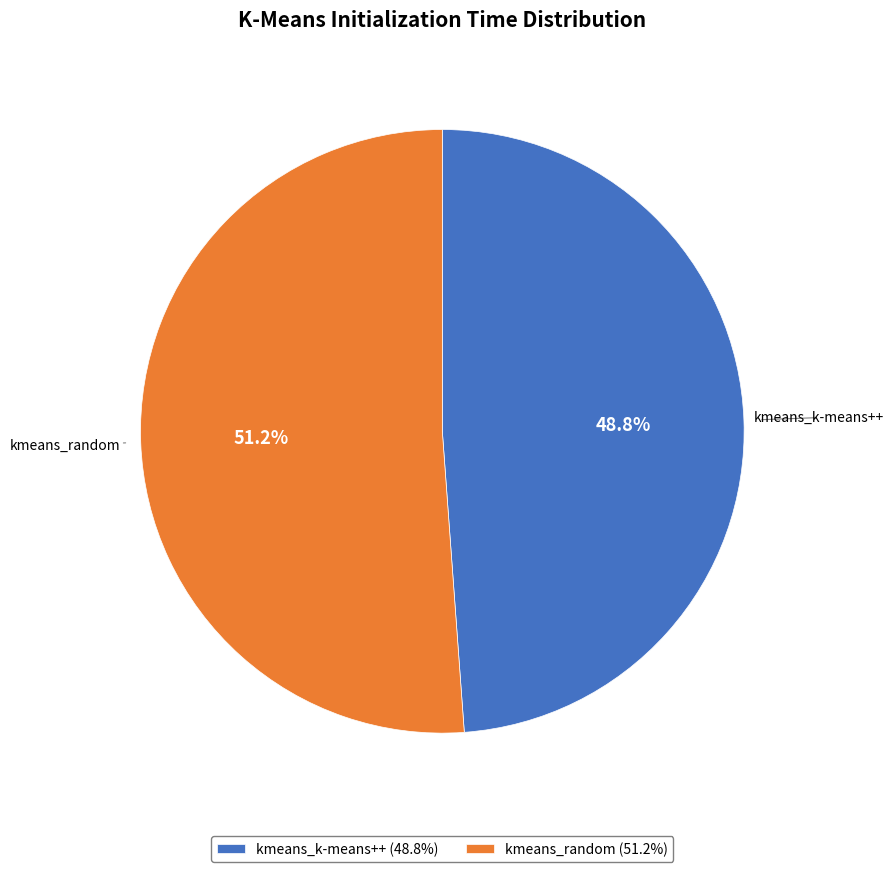

Rank the categories by value from lowest to highest.

kmeans_k-means++, kmeans_random